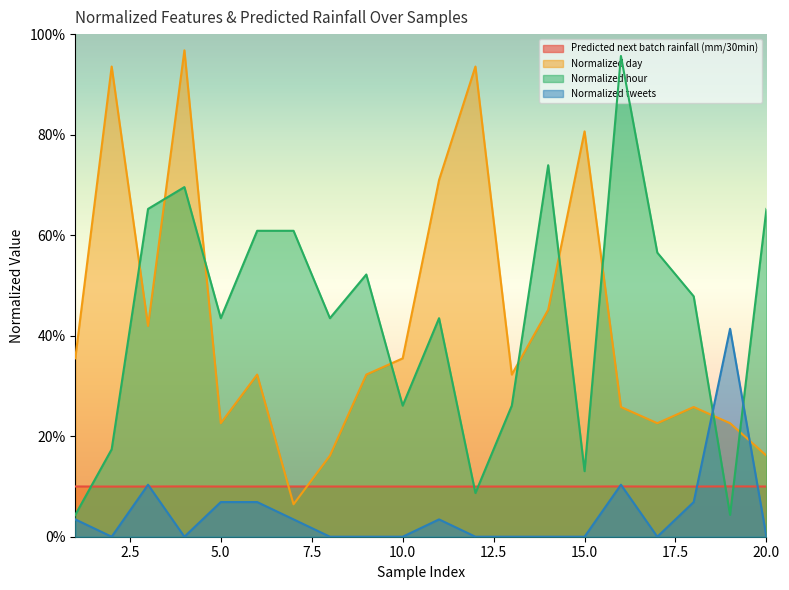

Which category has the highest value in the Normalized tweets series?

19